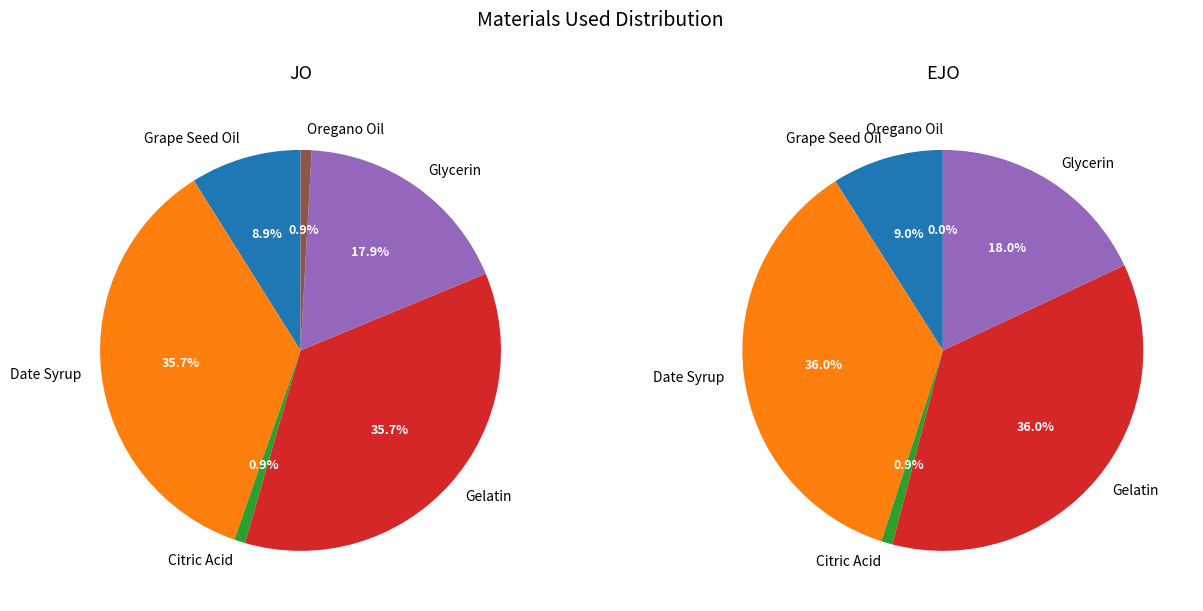

Is it true that Grape Seed Oil is 1% of the pie?

False